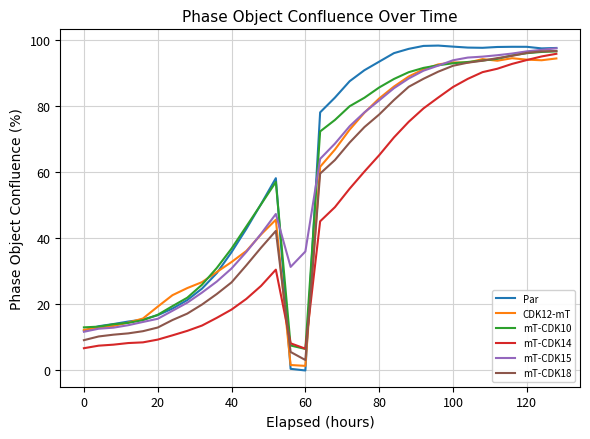

After their last crossing, which series has the higher values: mT-CDK10 or mT-CDK18?

mT-CDK18